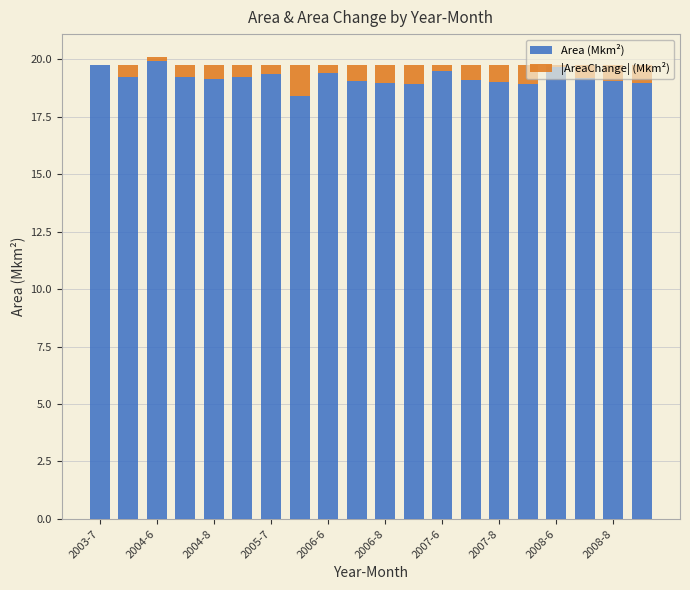

What is the maximum value for Area (Mkm²)?

19.9